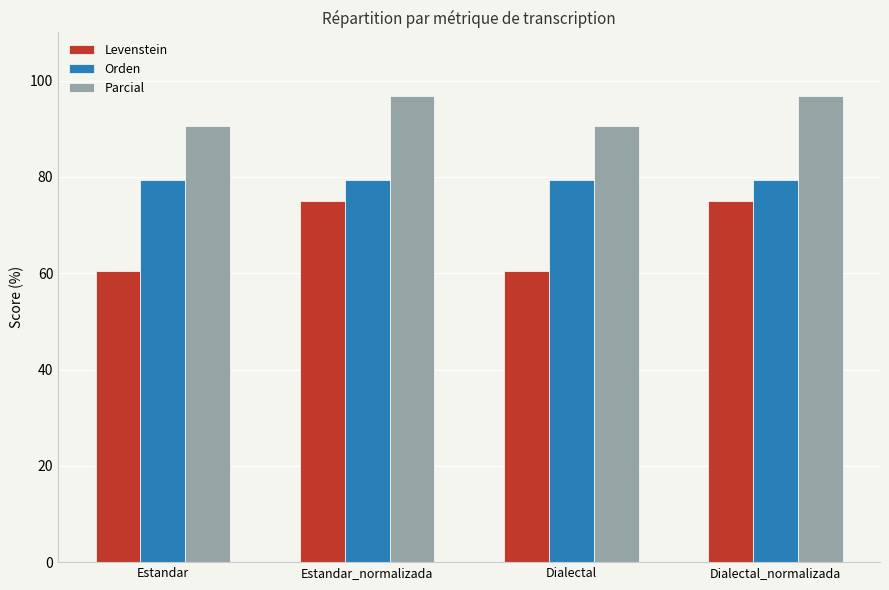

The value of Orden at Dialectal is 79.4. True or false?

True